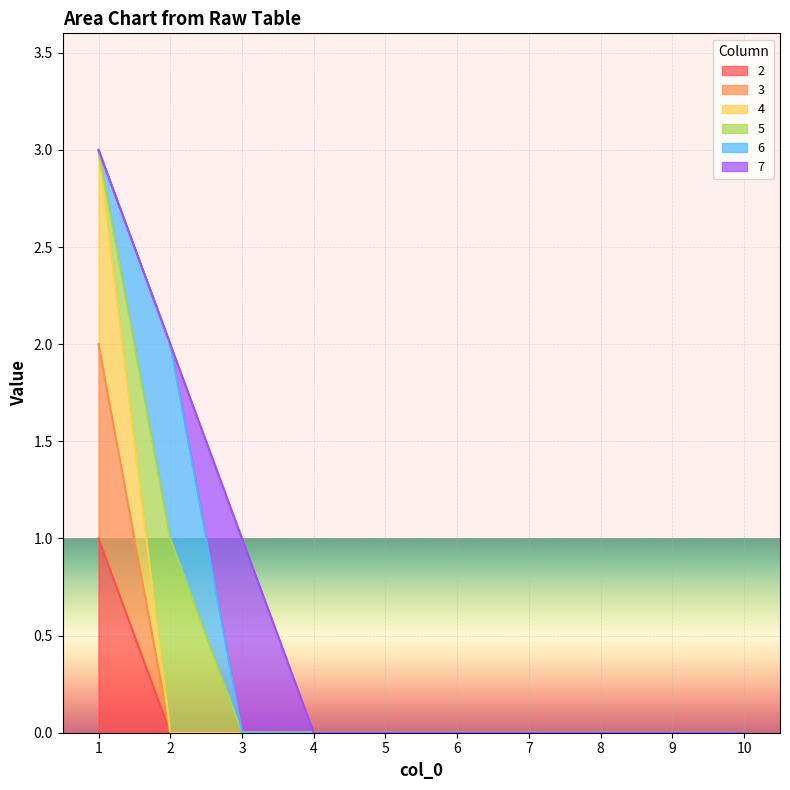

True or false: 4 and 3 cross at least once.

False